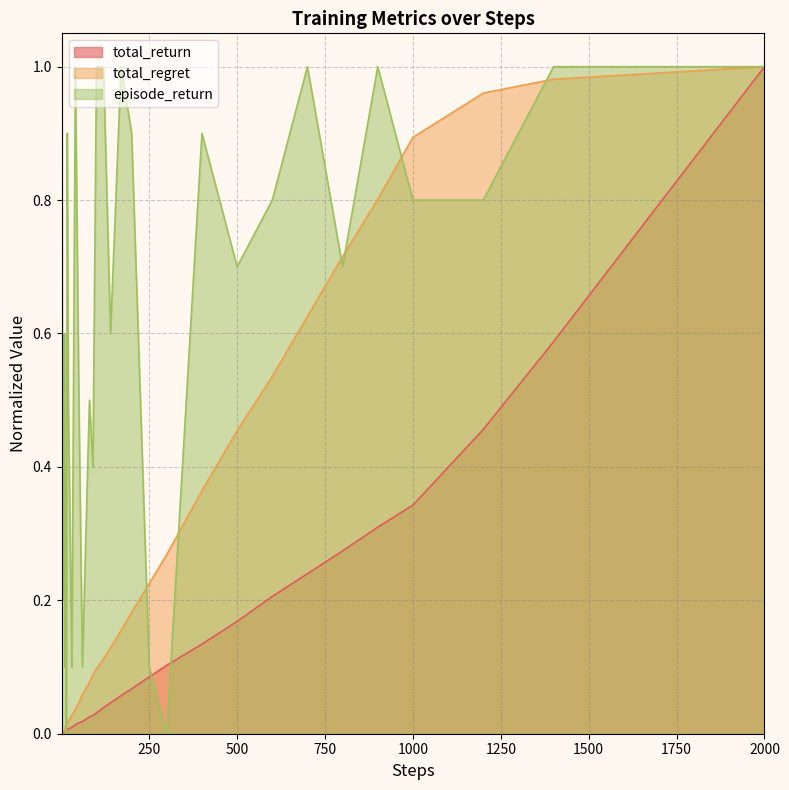

True or false: total_return has more than 1 points higher than both neighbors.

False